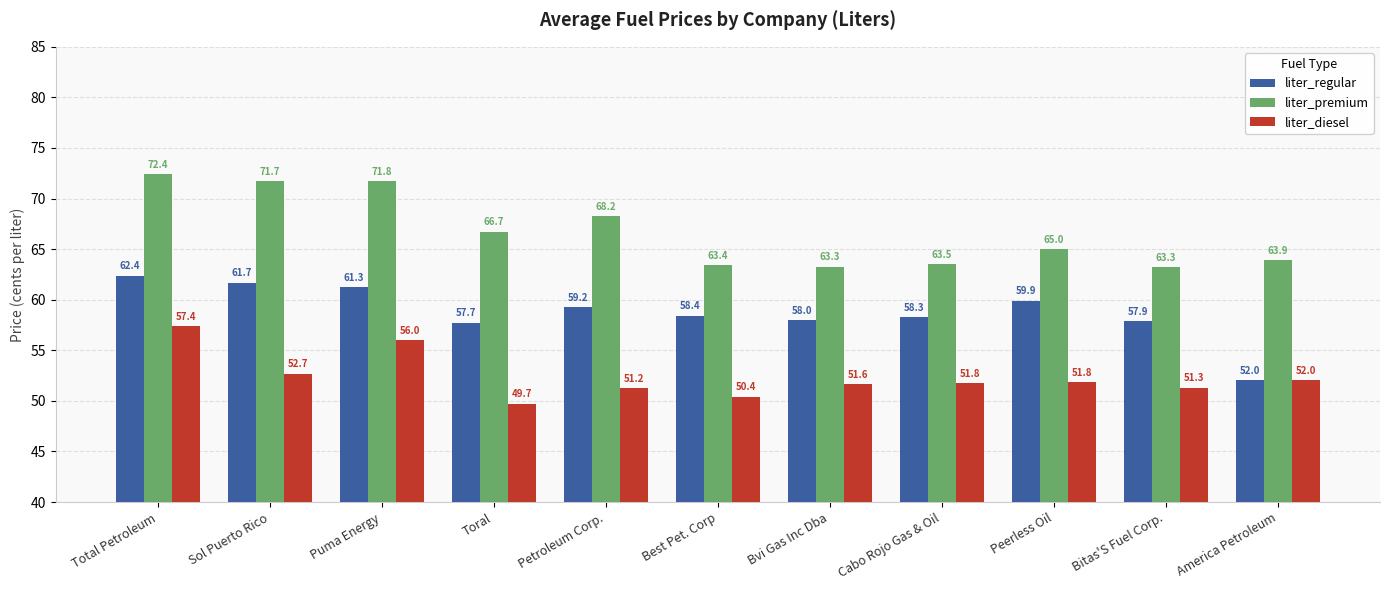

At how many categories does at least one series exceed 61?

11